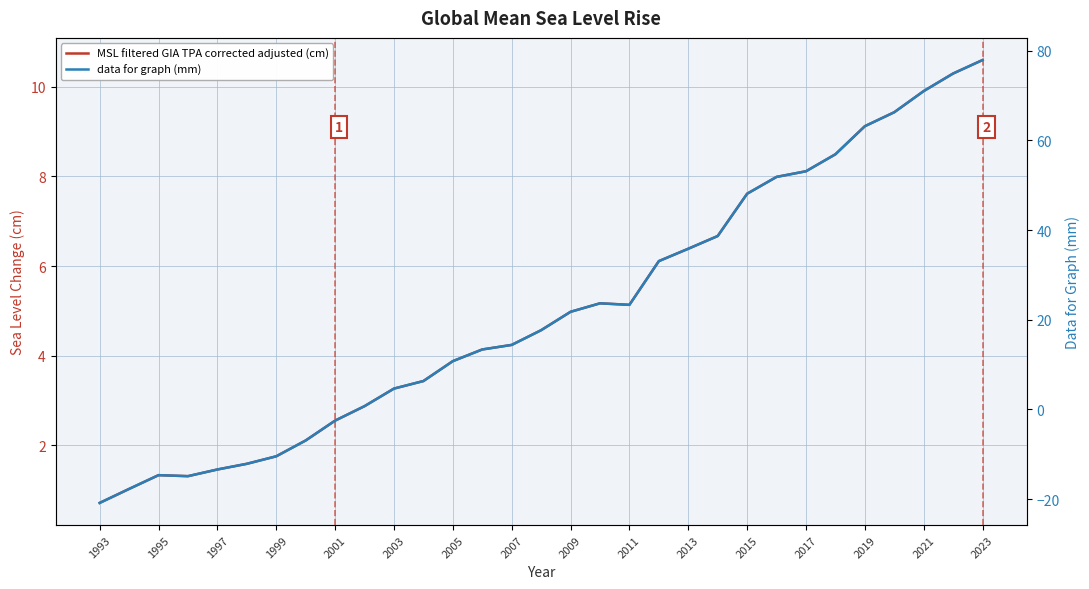

How many values in the MSL filtered GIA TPA corrected adjusted (cm) series exceed 4?

18